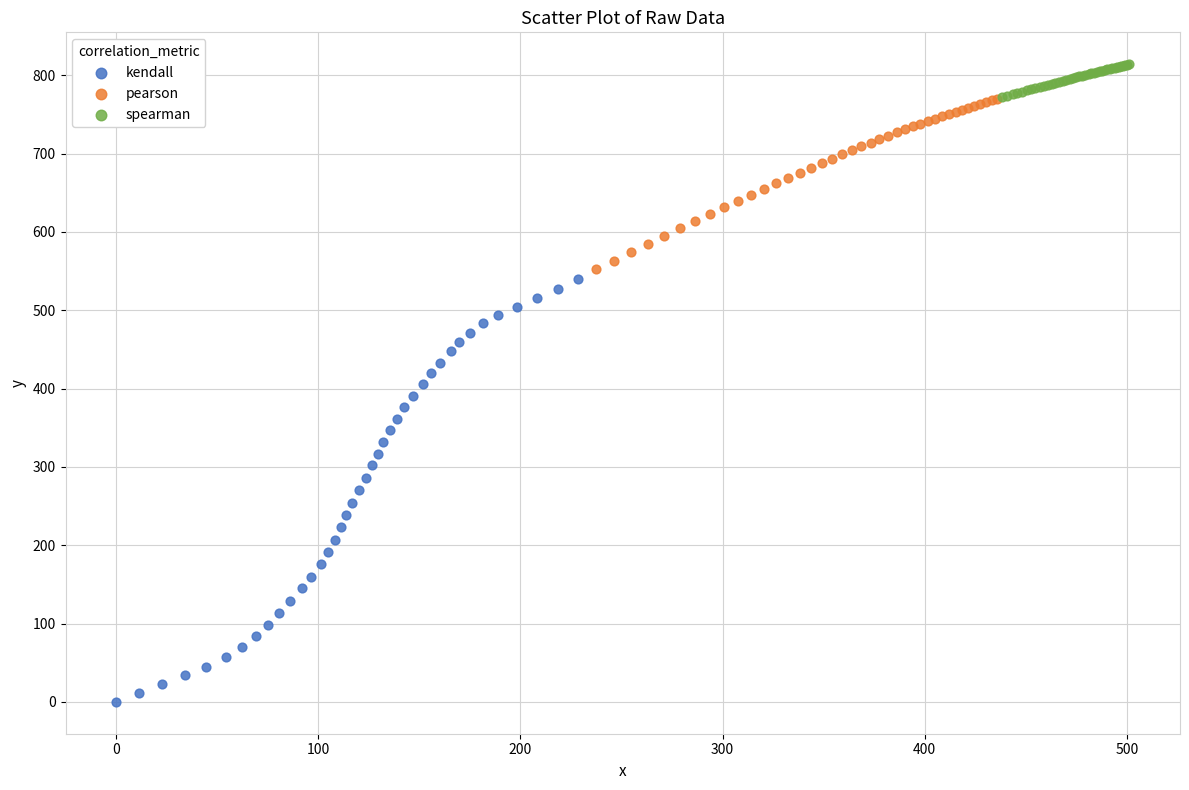

Which series reaches the maximum Y coordinate?

spearman